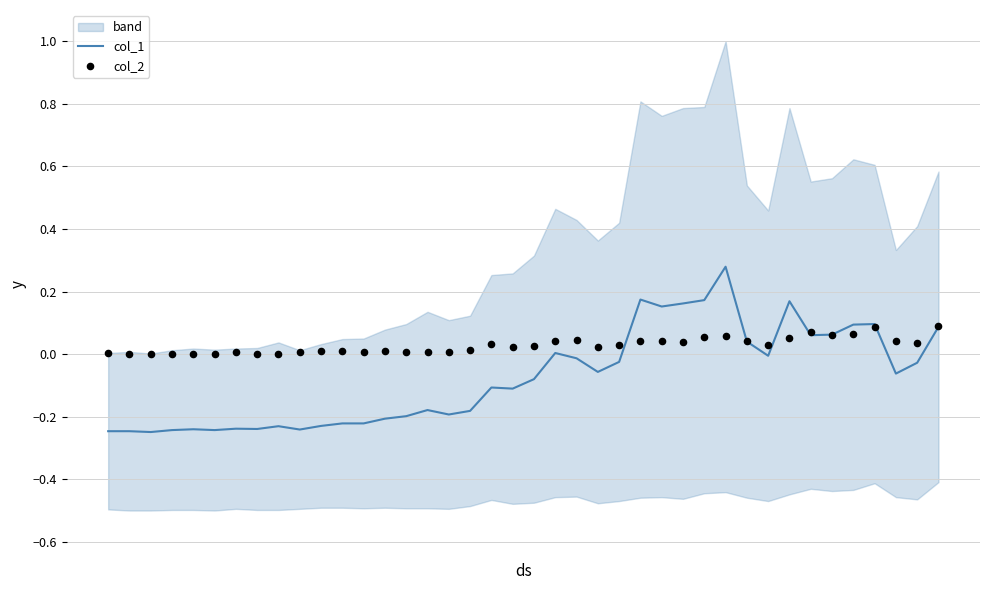

Which series has the largest total across all categories?

col_2